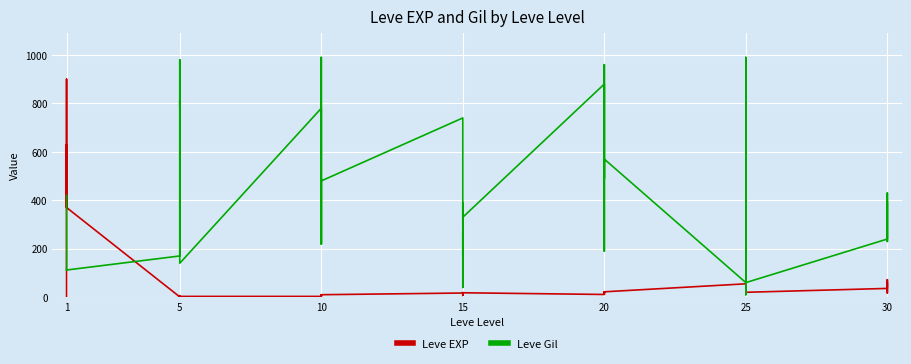

What is the sum of all Leve Gil values?

16961